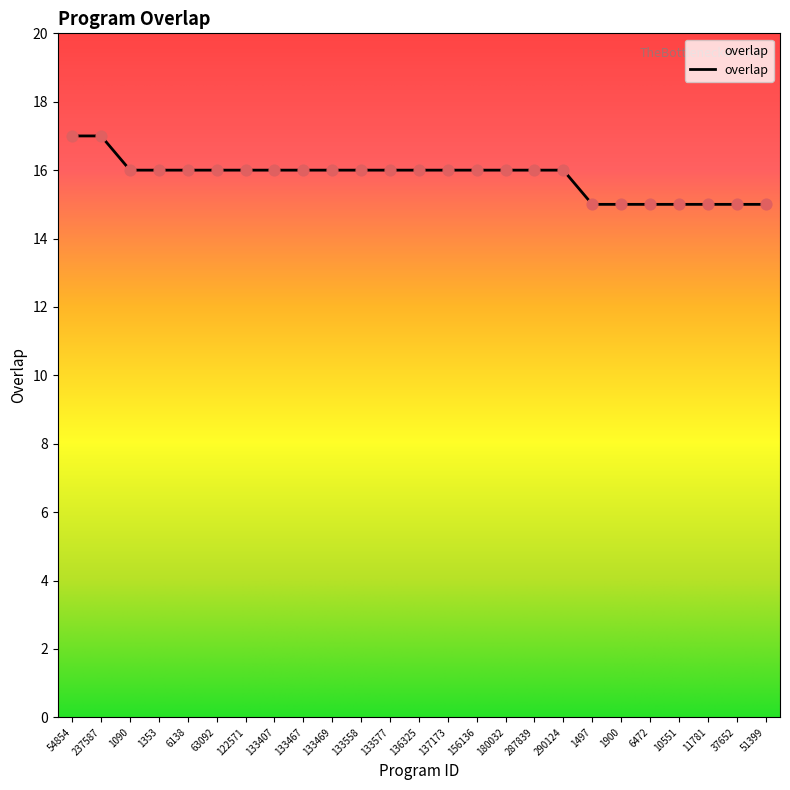

What is the change in value from 63092 to 51399?

-1